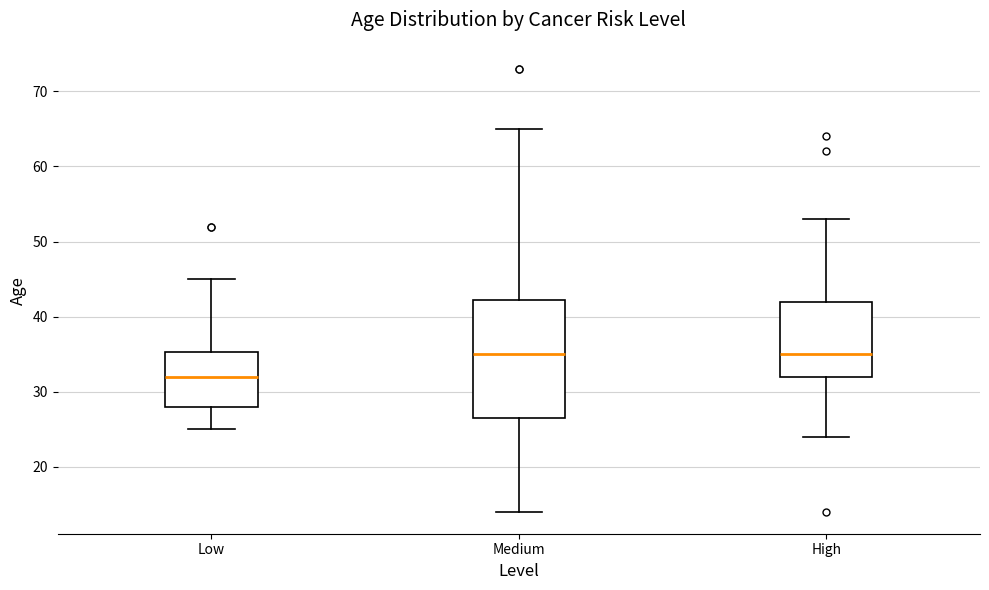

Reading left to right, transcribe this box plot: for each box, give where its median line is, the range the box spans, and where its two whiskers end, as read against the y-axis. The values are not printed on the chart, so give them approximately, as read against the axis.

Low: median 32, box 28 to 35, whiskers 25 to 45
Medium: median 35, box 27 to 42, whiskers 14 to 65
High: median 35, box 32 to 42, whiskers 24 to 53